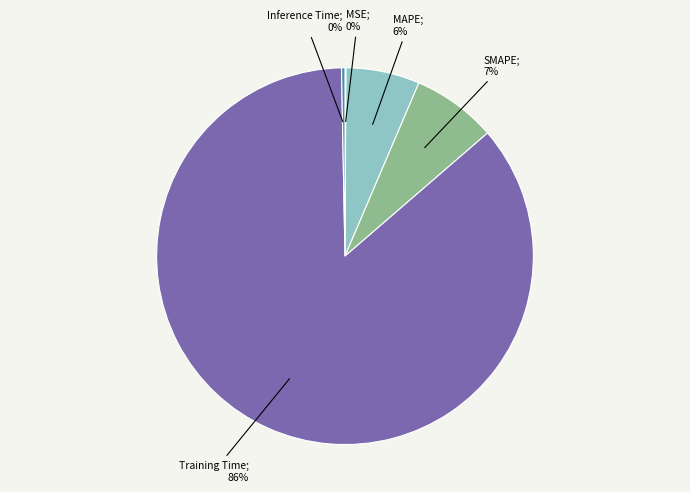

Is there any slice that represents more than half of the pie?

Yes